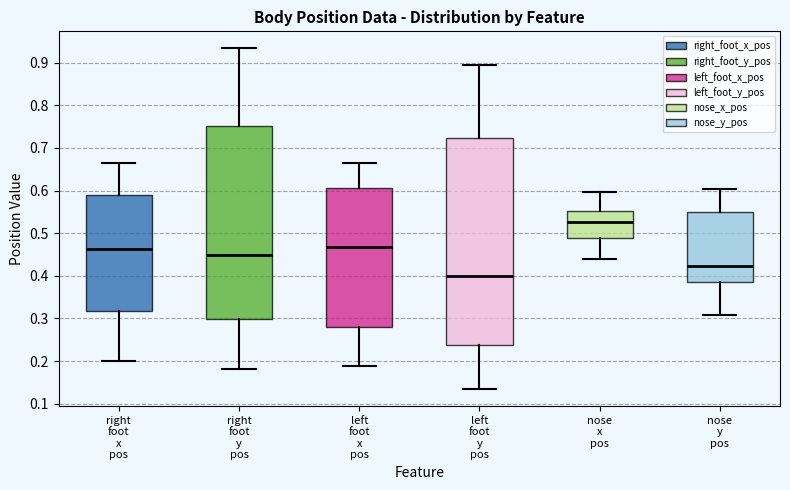

Reading left to right, transcribe this box plot: for each box, give where its median line is, the range the box spans, and where its two whiskers end, as read against the y-axis. The values are not printed on the chart, so give them approximately, as read against the axis.

right foot x pos: median 0.46, box 0.32 to 0.59, whiskers 0.20 to 0.67
right foot y pos: median 0.45, box 0.30 to 0.75, whiskers 0.18 to 0.93
left foot x pos: median 0.47, box 0.28 to 0.61, whiskers 0.19 to 0.66
left foot y pos: median 0.40, box 0.24 to 0.72, whiskers 0.13 to 0.89
nose x pos: median 0.53, box 0.49 to 0.55, whiskers 0.44 to 0.60
nose y pos: median 0.42, box 0.39 to 0.55, whiskers 0.31 to 0.60